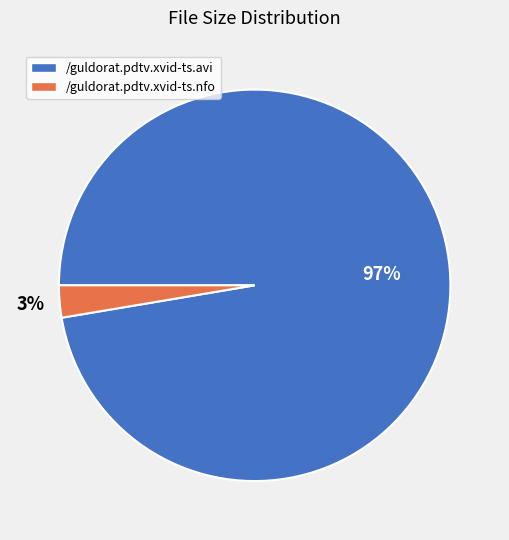

To the nearest percent, what portion does /guldorat.pdtv.xvid-ts.avi represent?

97%